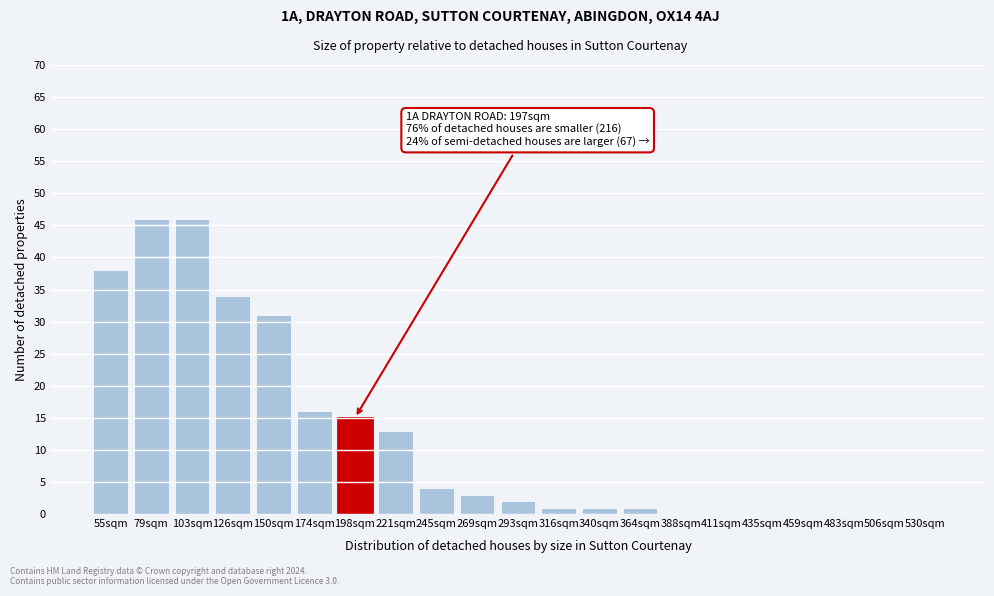

Reading left to right, list all the values displayed in this chart.

55sqm=38	79sqm=46	103sqm=46	126sqm=34	150sqm=31	174sqm=16	198sqm=15	221sqm=13	245sqm=4	269sqm=3	293sqm=2	316sqm=1	340sqm=1	364sqm=1	388sqm=0	411sqm=0	435sqm=0	459sqm=0	483sqm=0	506sqm=0	530sqm=0